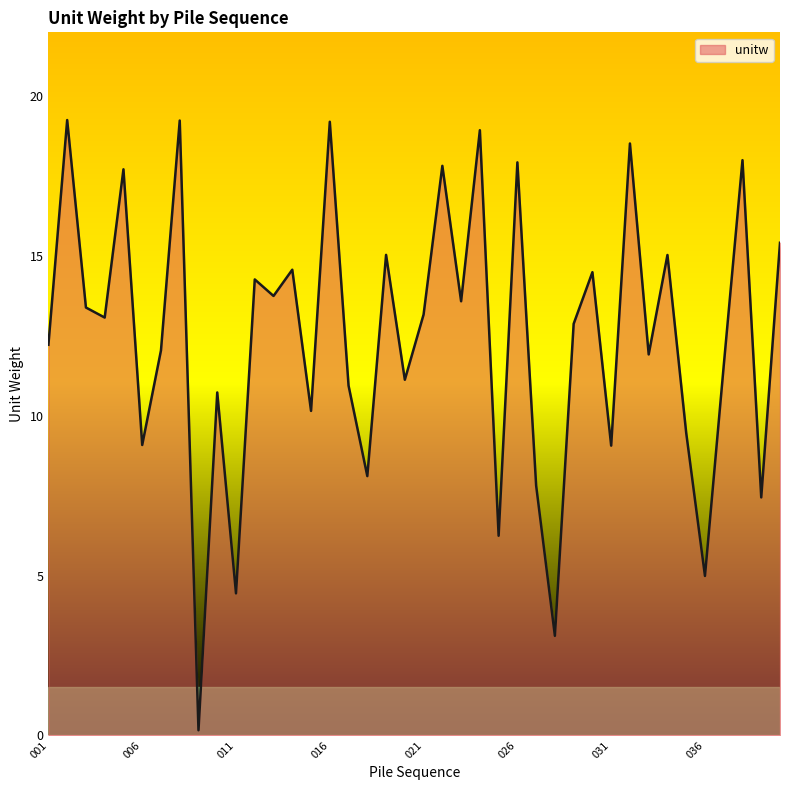

What is the greatest value displayed?

19.3